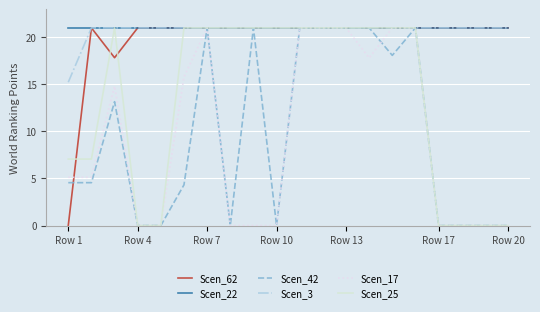

What is the highest value of the Scen_22 series?

21.0